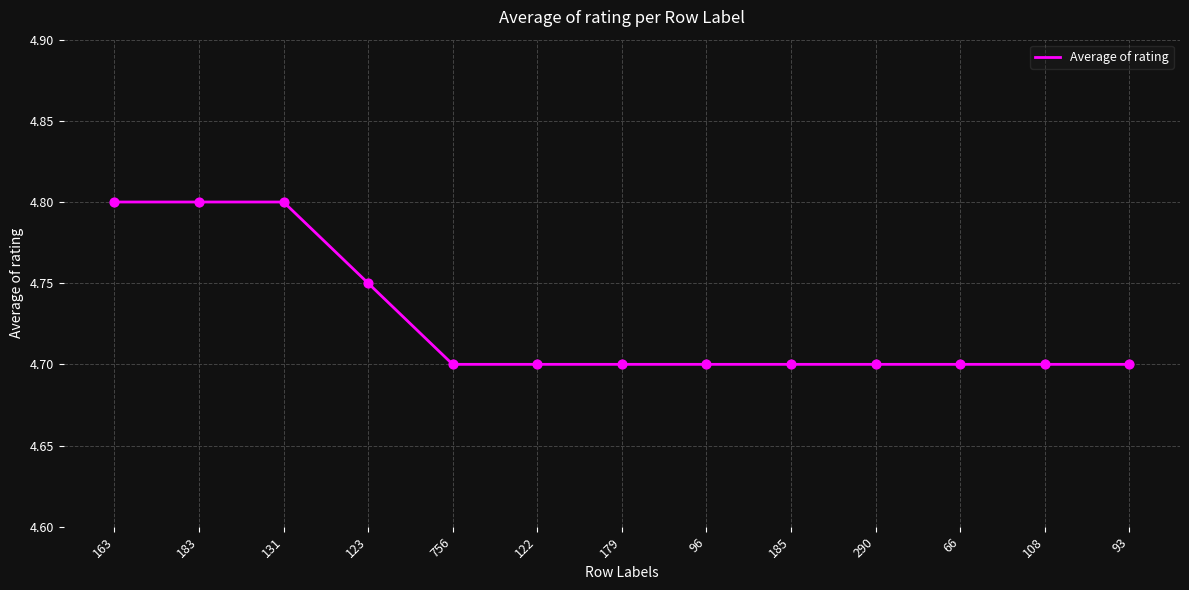

Approximately how many times larger is the value at 185 compared to 756?

1.0